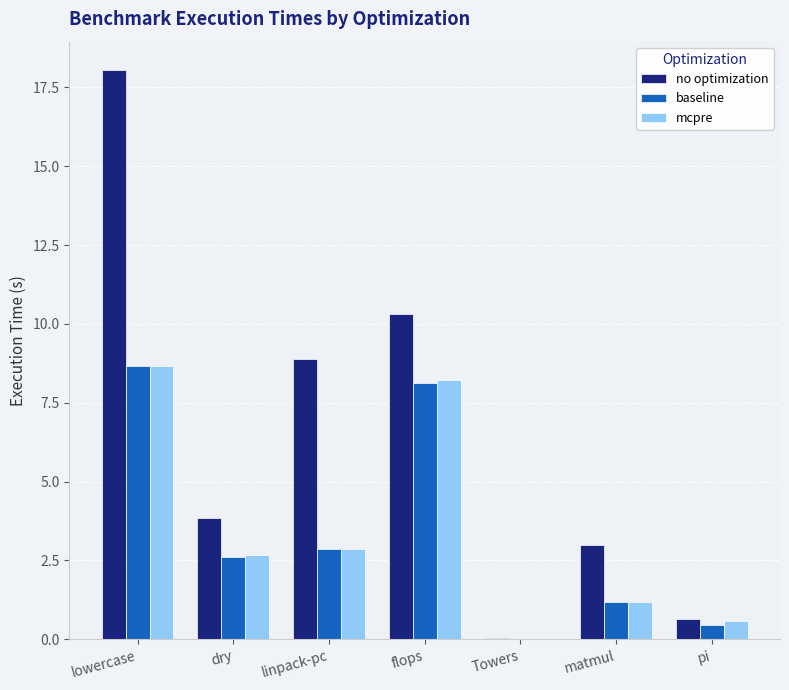

What value does the mcpre series have at dry?

2.7